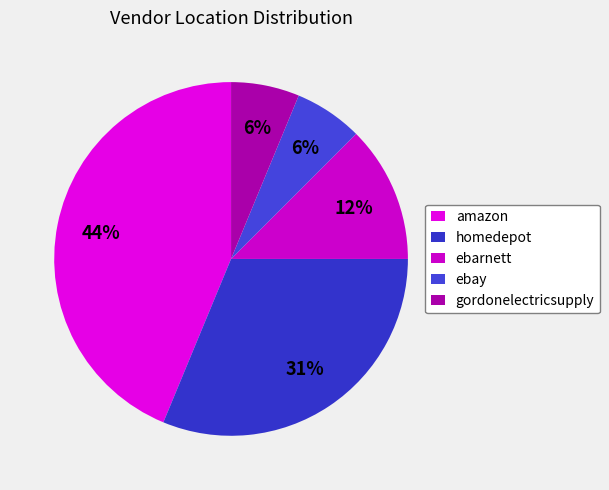

What percentage is the ebay slice, to the nearest percent?

6%